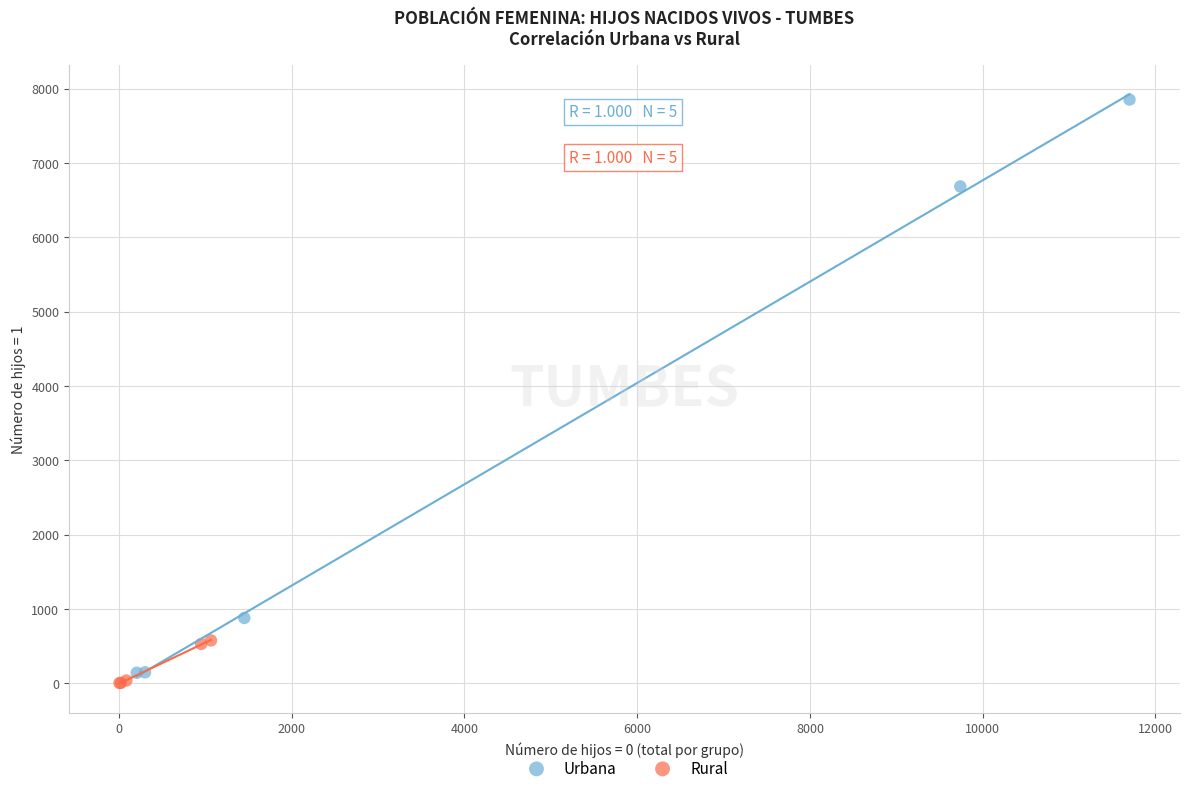

Which series has the widest spread of Y values?

Urbana